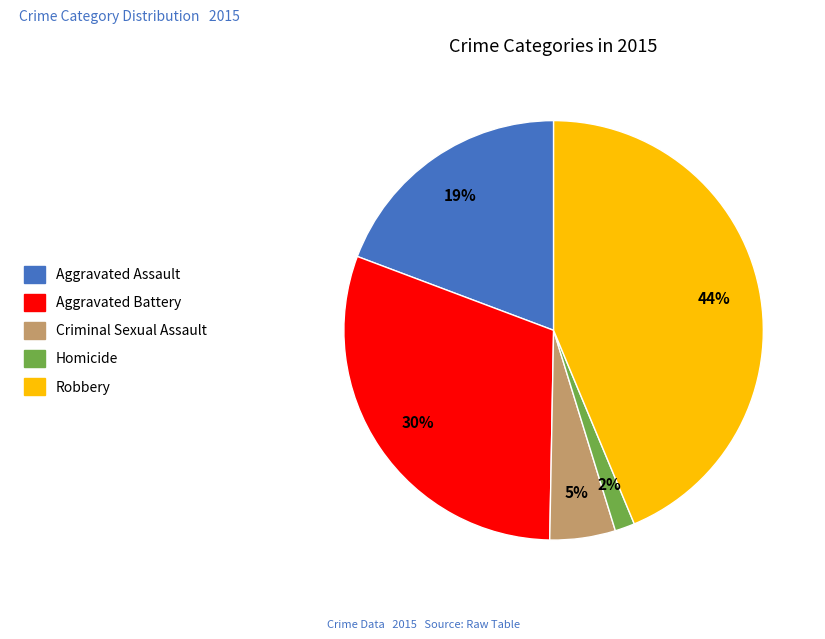

What percentage is the Aggravated Assault slice, to the nearest percent?

19%